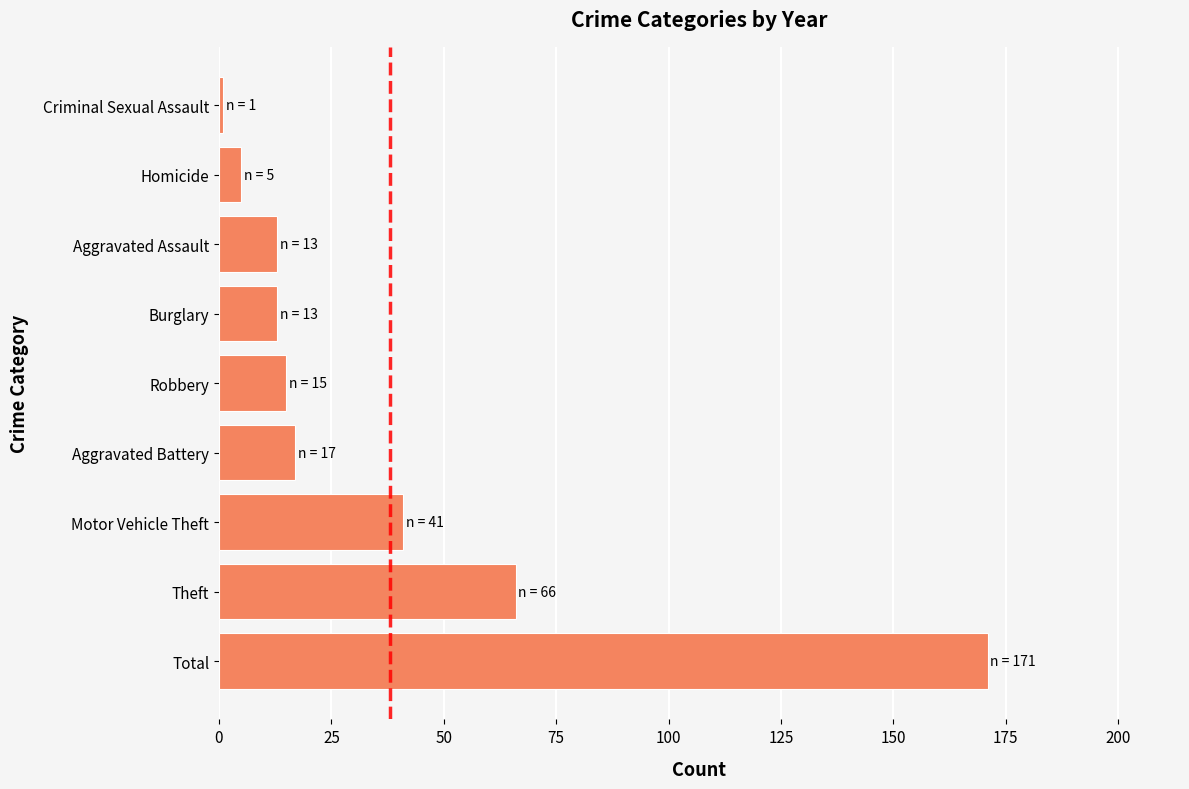

Does the chart contain any negative values?

No